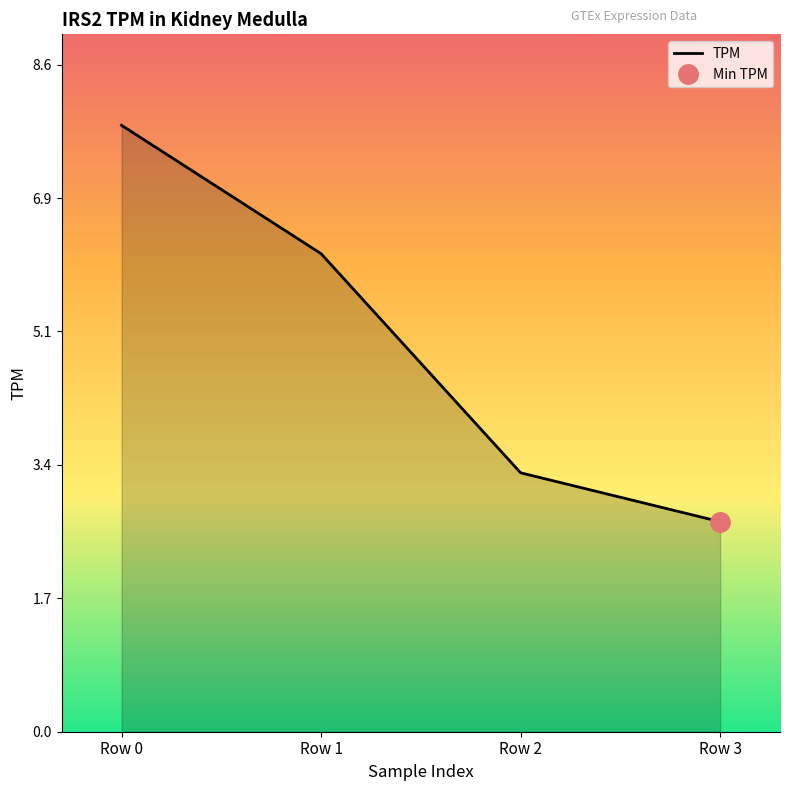

What is the sum of the values at Row 1 and Row 3?

8.8